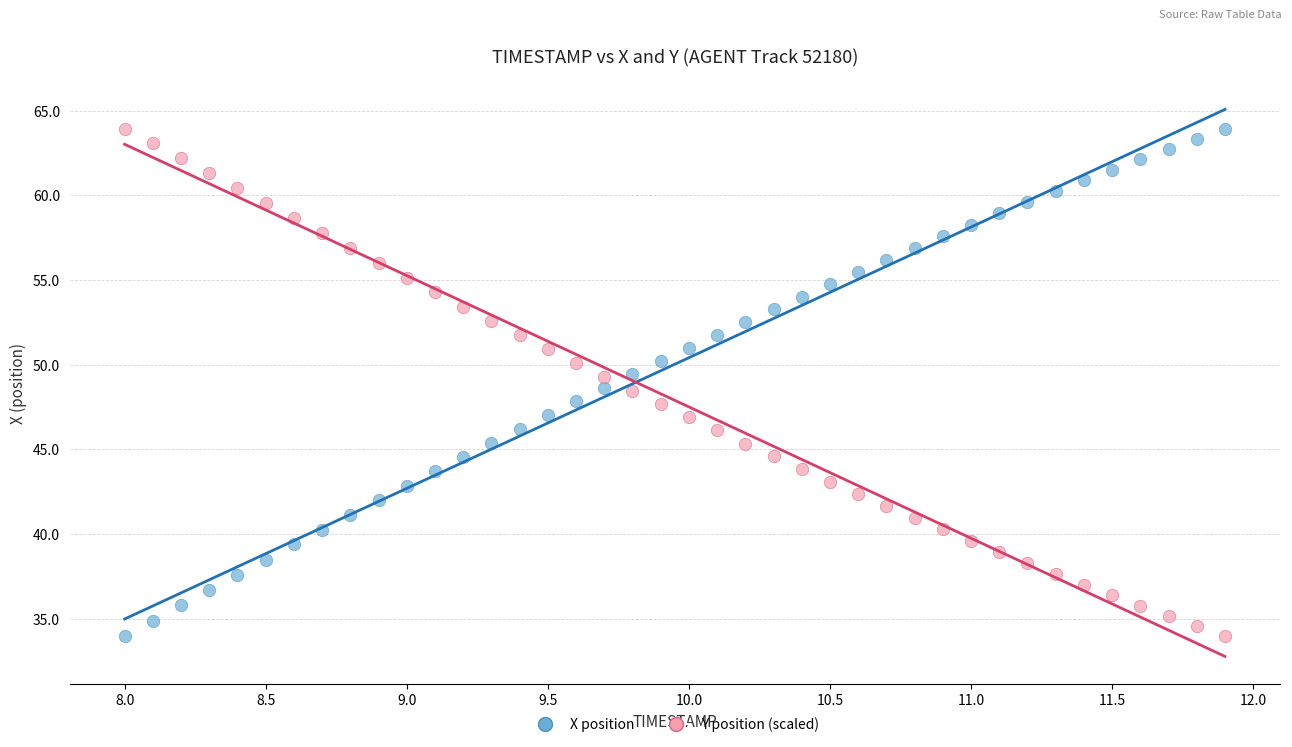

What is the X range (max minus min) for the scatter plot?

3.9